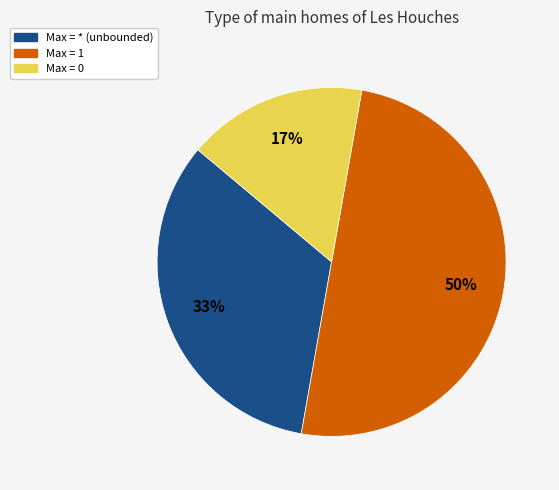

To the nearest percent, what is the difference between the largest and smallest slice percentages?

33%